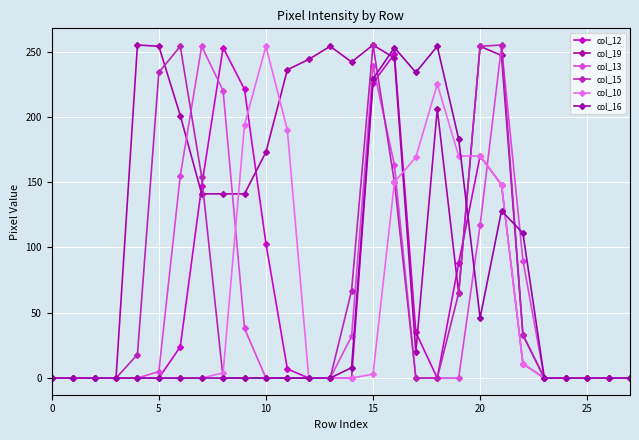

How many lines are shown in the chart?

6